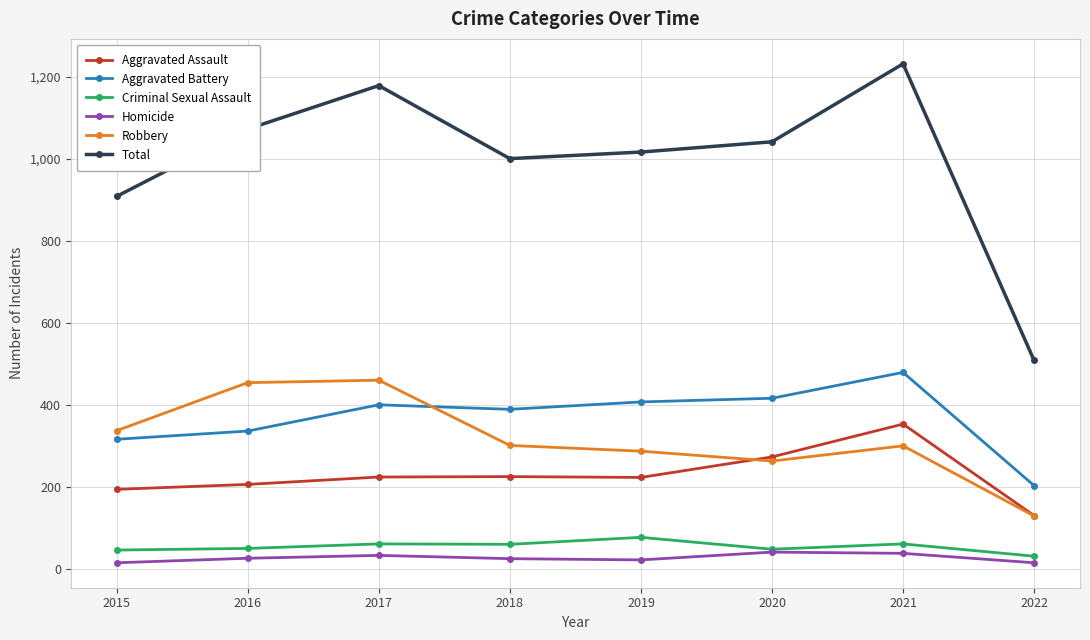

True or false: Homicide and Aggravated Assault cross at least once.

False